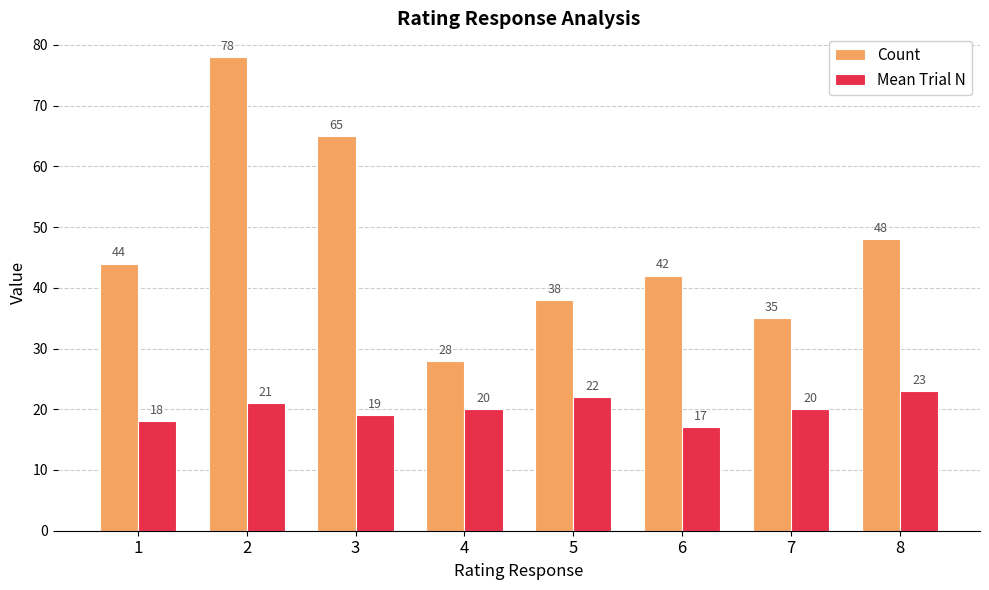

The Count series shows 119 at 2. True or false?

False